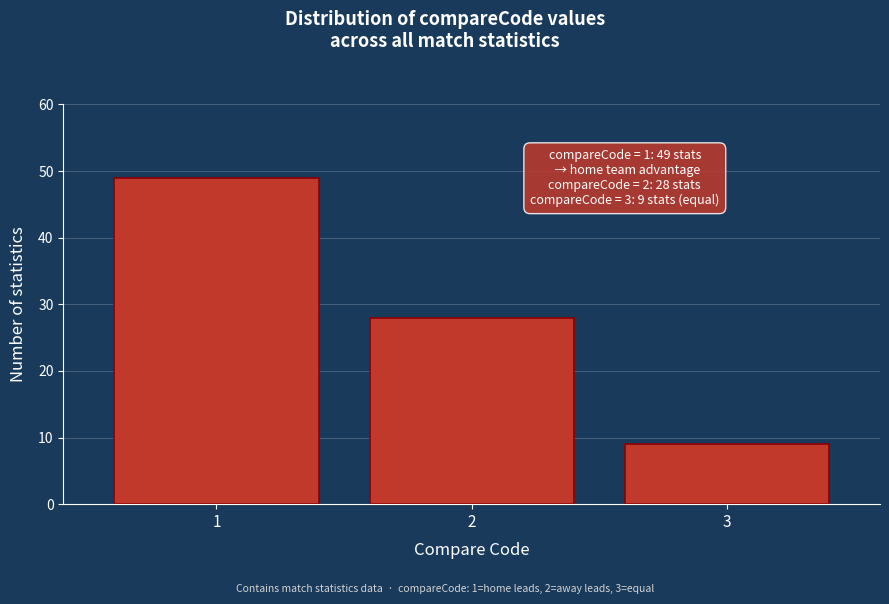

Reading left to right, transcribe all the data shown in this chart.

49	28	9